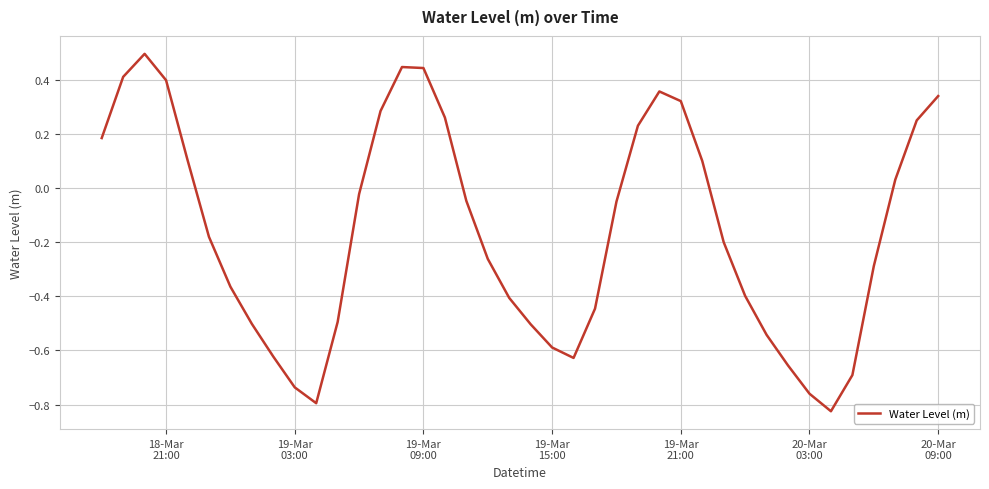

Does the chart display data point markers on the line(s)?

No